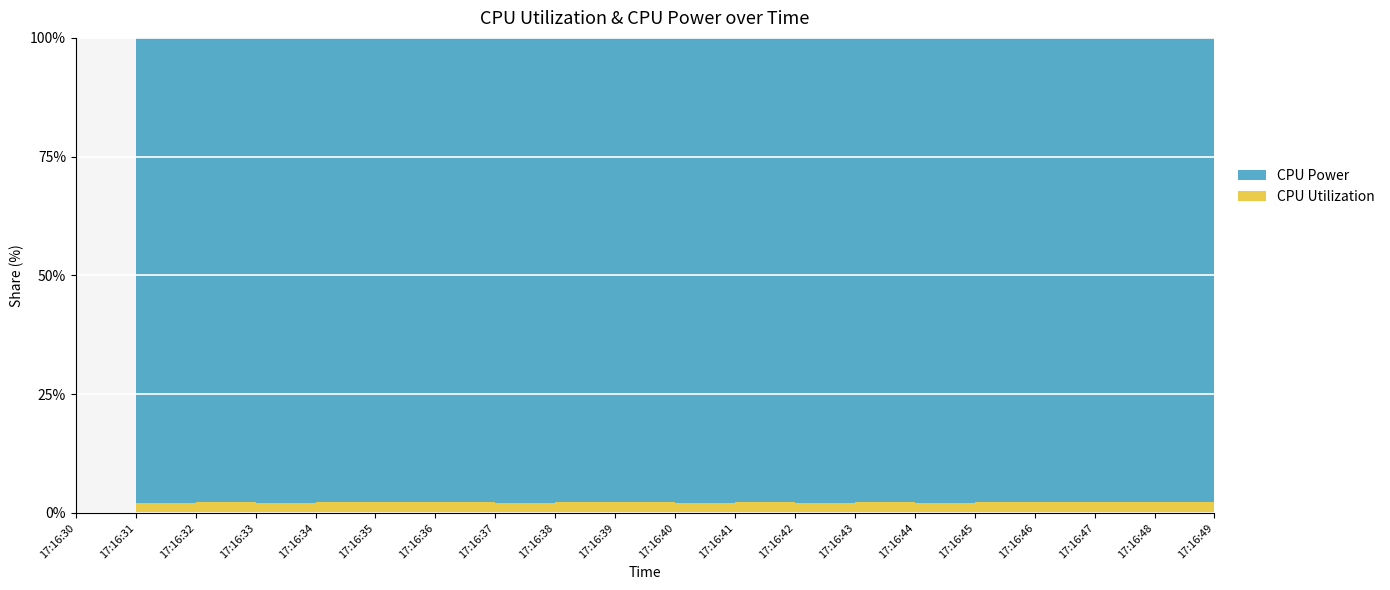

Reading left to right, what are all the values shown in this chart?

CPU Utilization: 0.0	0.0	0.0	0.0	0.0	0.0	0.0	0.0	0.0	0.0	0.0	0.0	0.0	0.0	0.0	0.0	0.0	0.0	0.0	0.0
CPU Power: 0.0	0.1	0.1	0.1	0.2	0.1	0.1	0.1	0.1	0.1	0.1	0.2	0.1	0.1	0.1	0.1	0.1	0.2	0.1	0.1